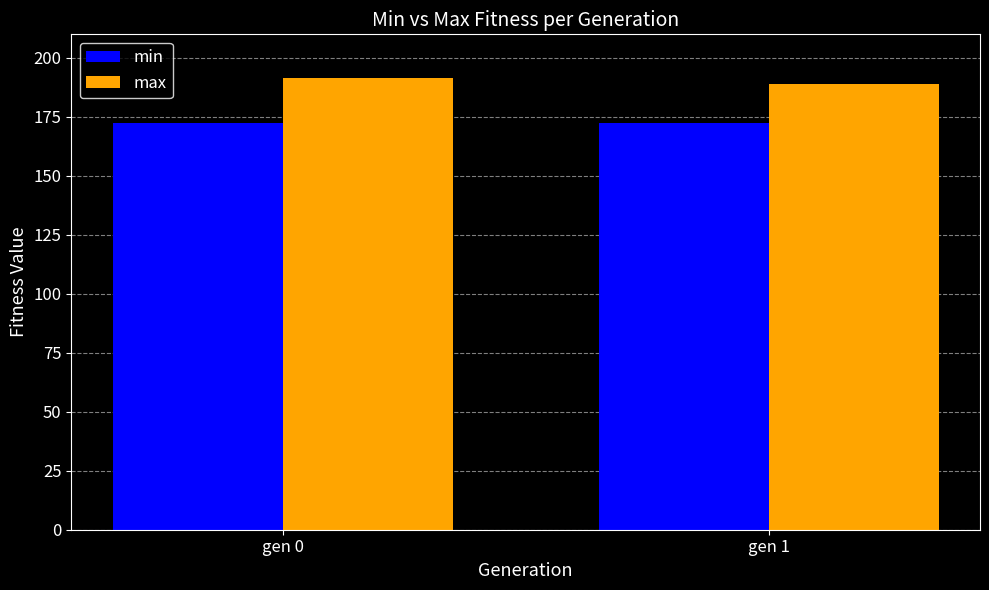

Is it true that max equals 188.8 at gen 1?

True